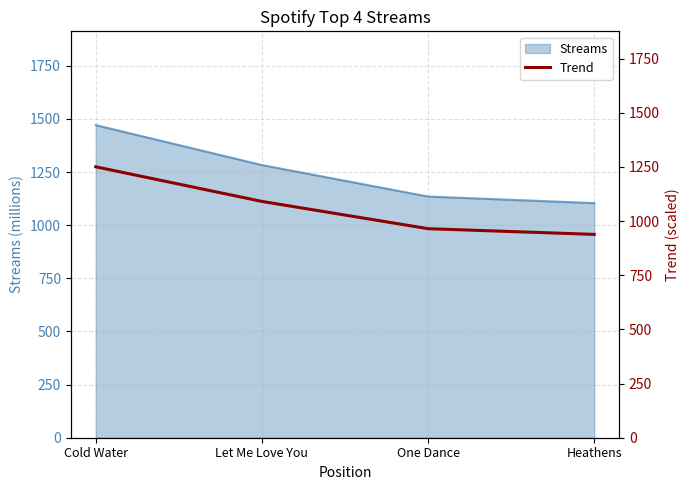

The Streams series shows 773 at Cold Water. True or false?

False